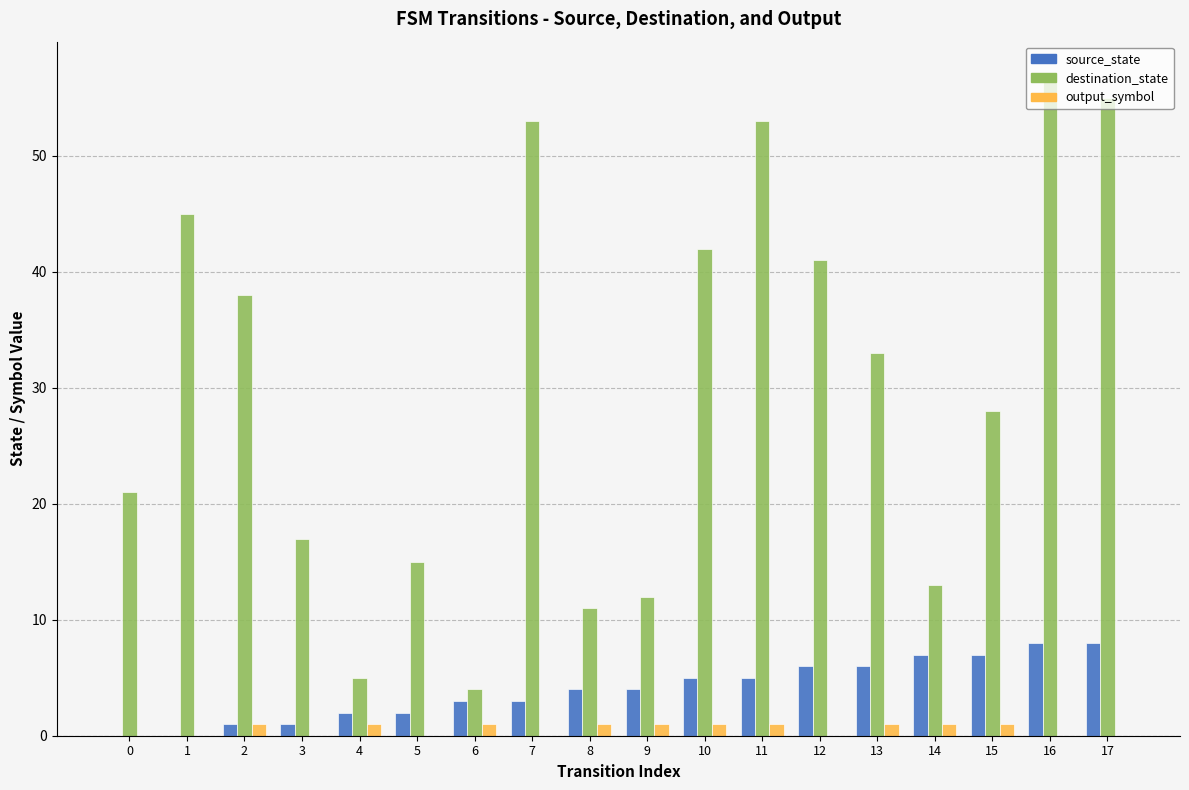

Which series has the largest total across all categories?

destination_state